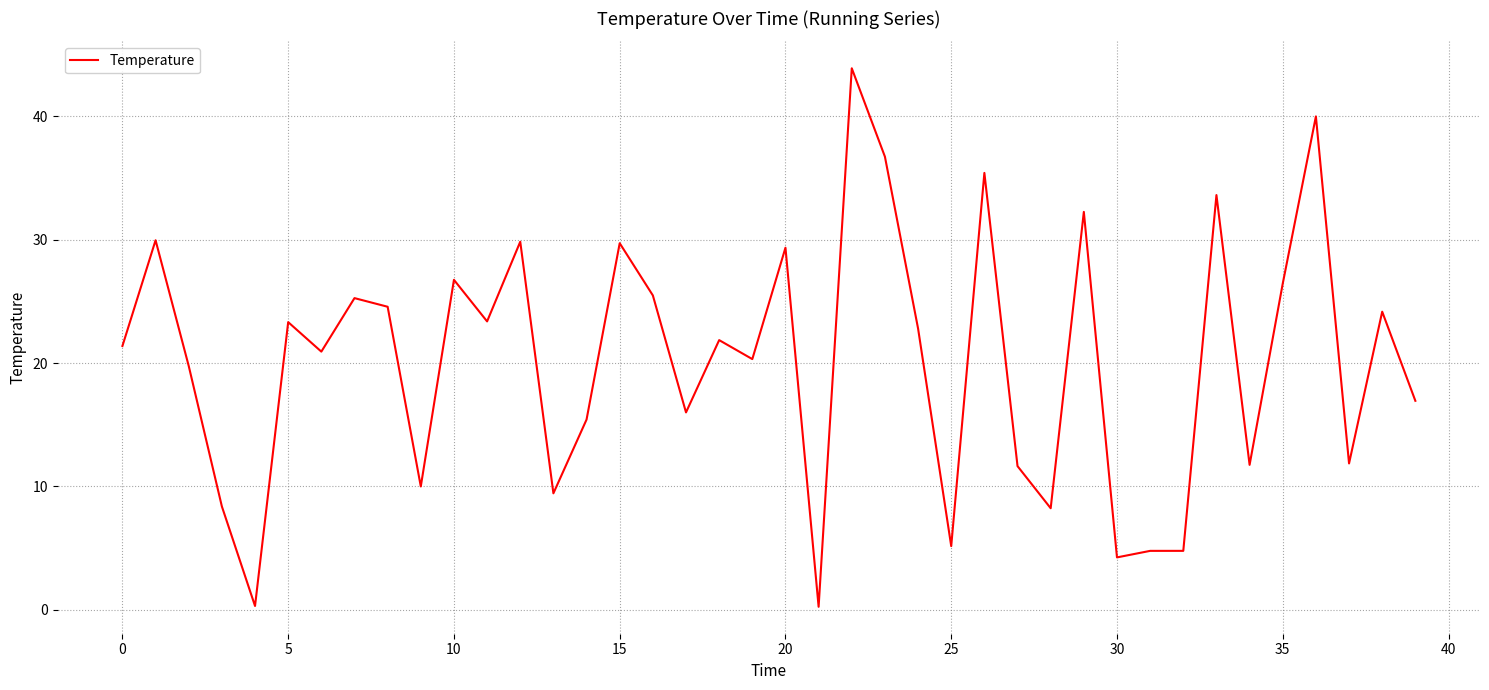

What is the difference between the maximum and minimum values?

43.7